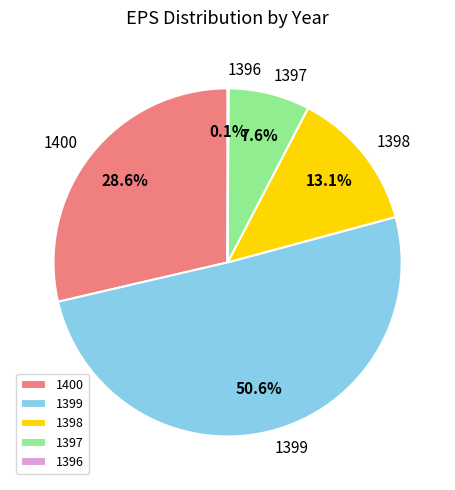

Which slice is the largest?

1399